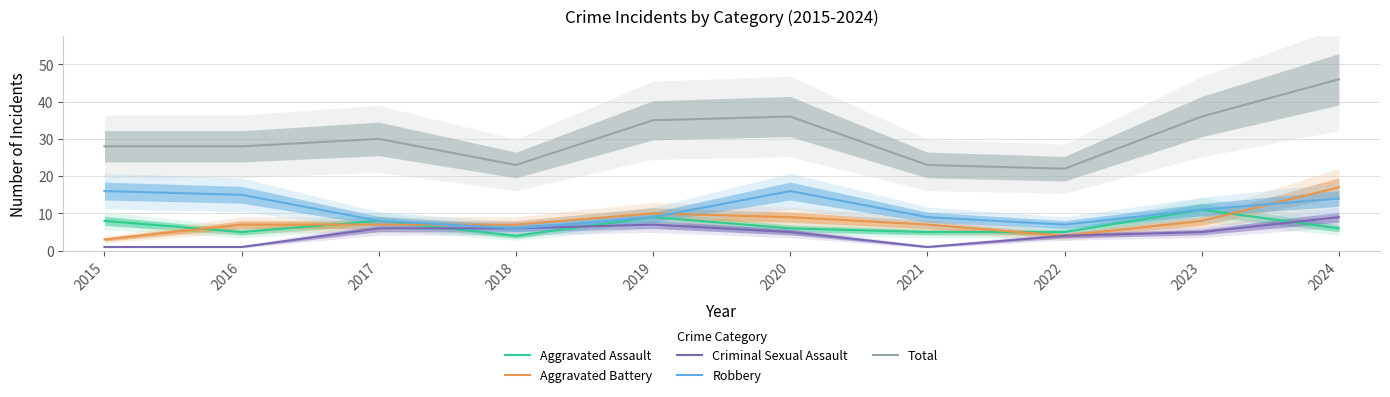

What are all the series names shown in the legend?

Aggravated Assault, Aggravated Battery, Criminal Sexual Assault, Robbery, Total